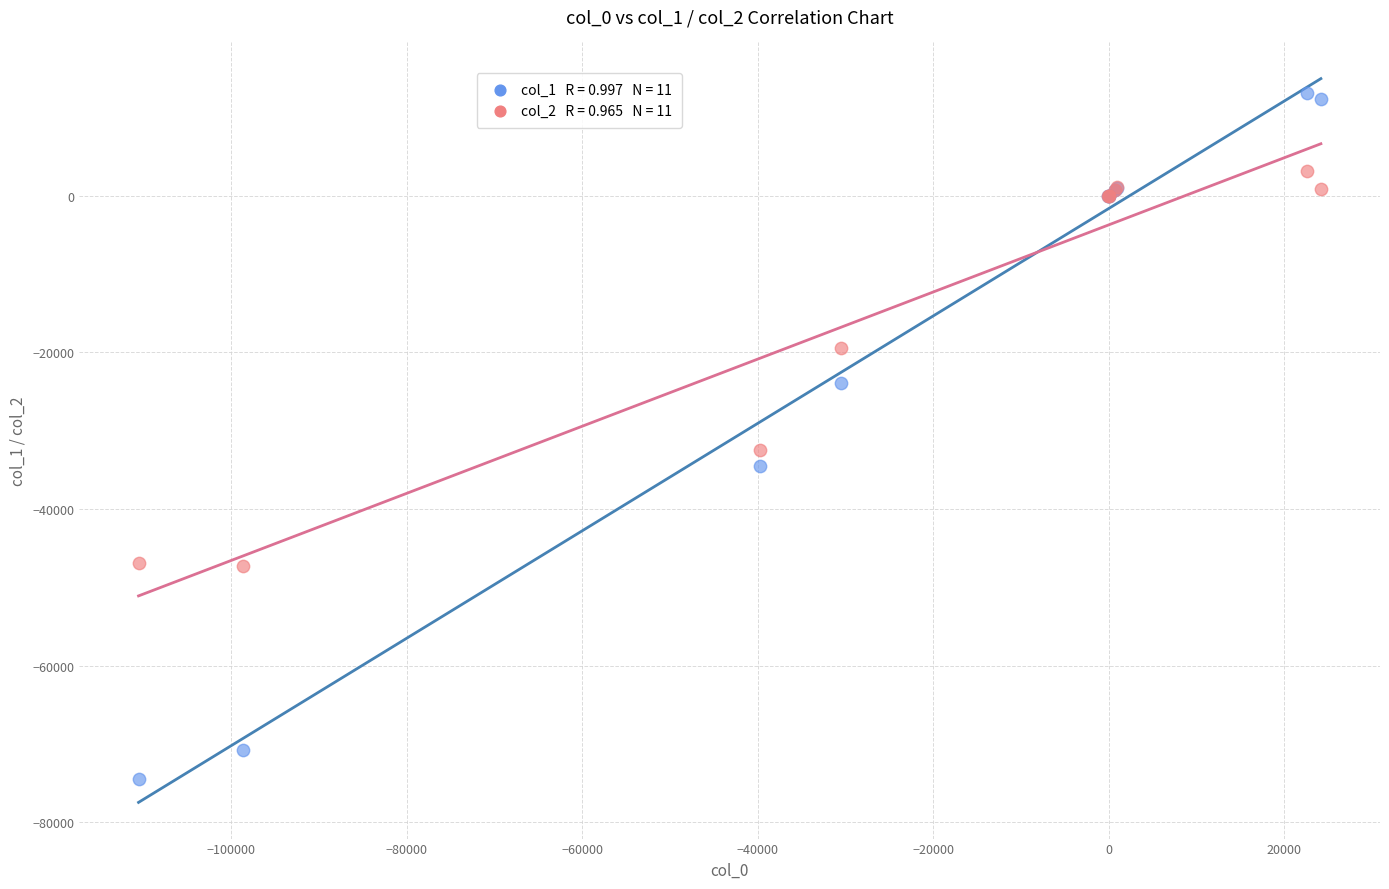

Across all series, what Y value is closest to -30684?

-32435.6